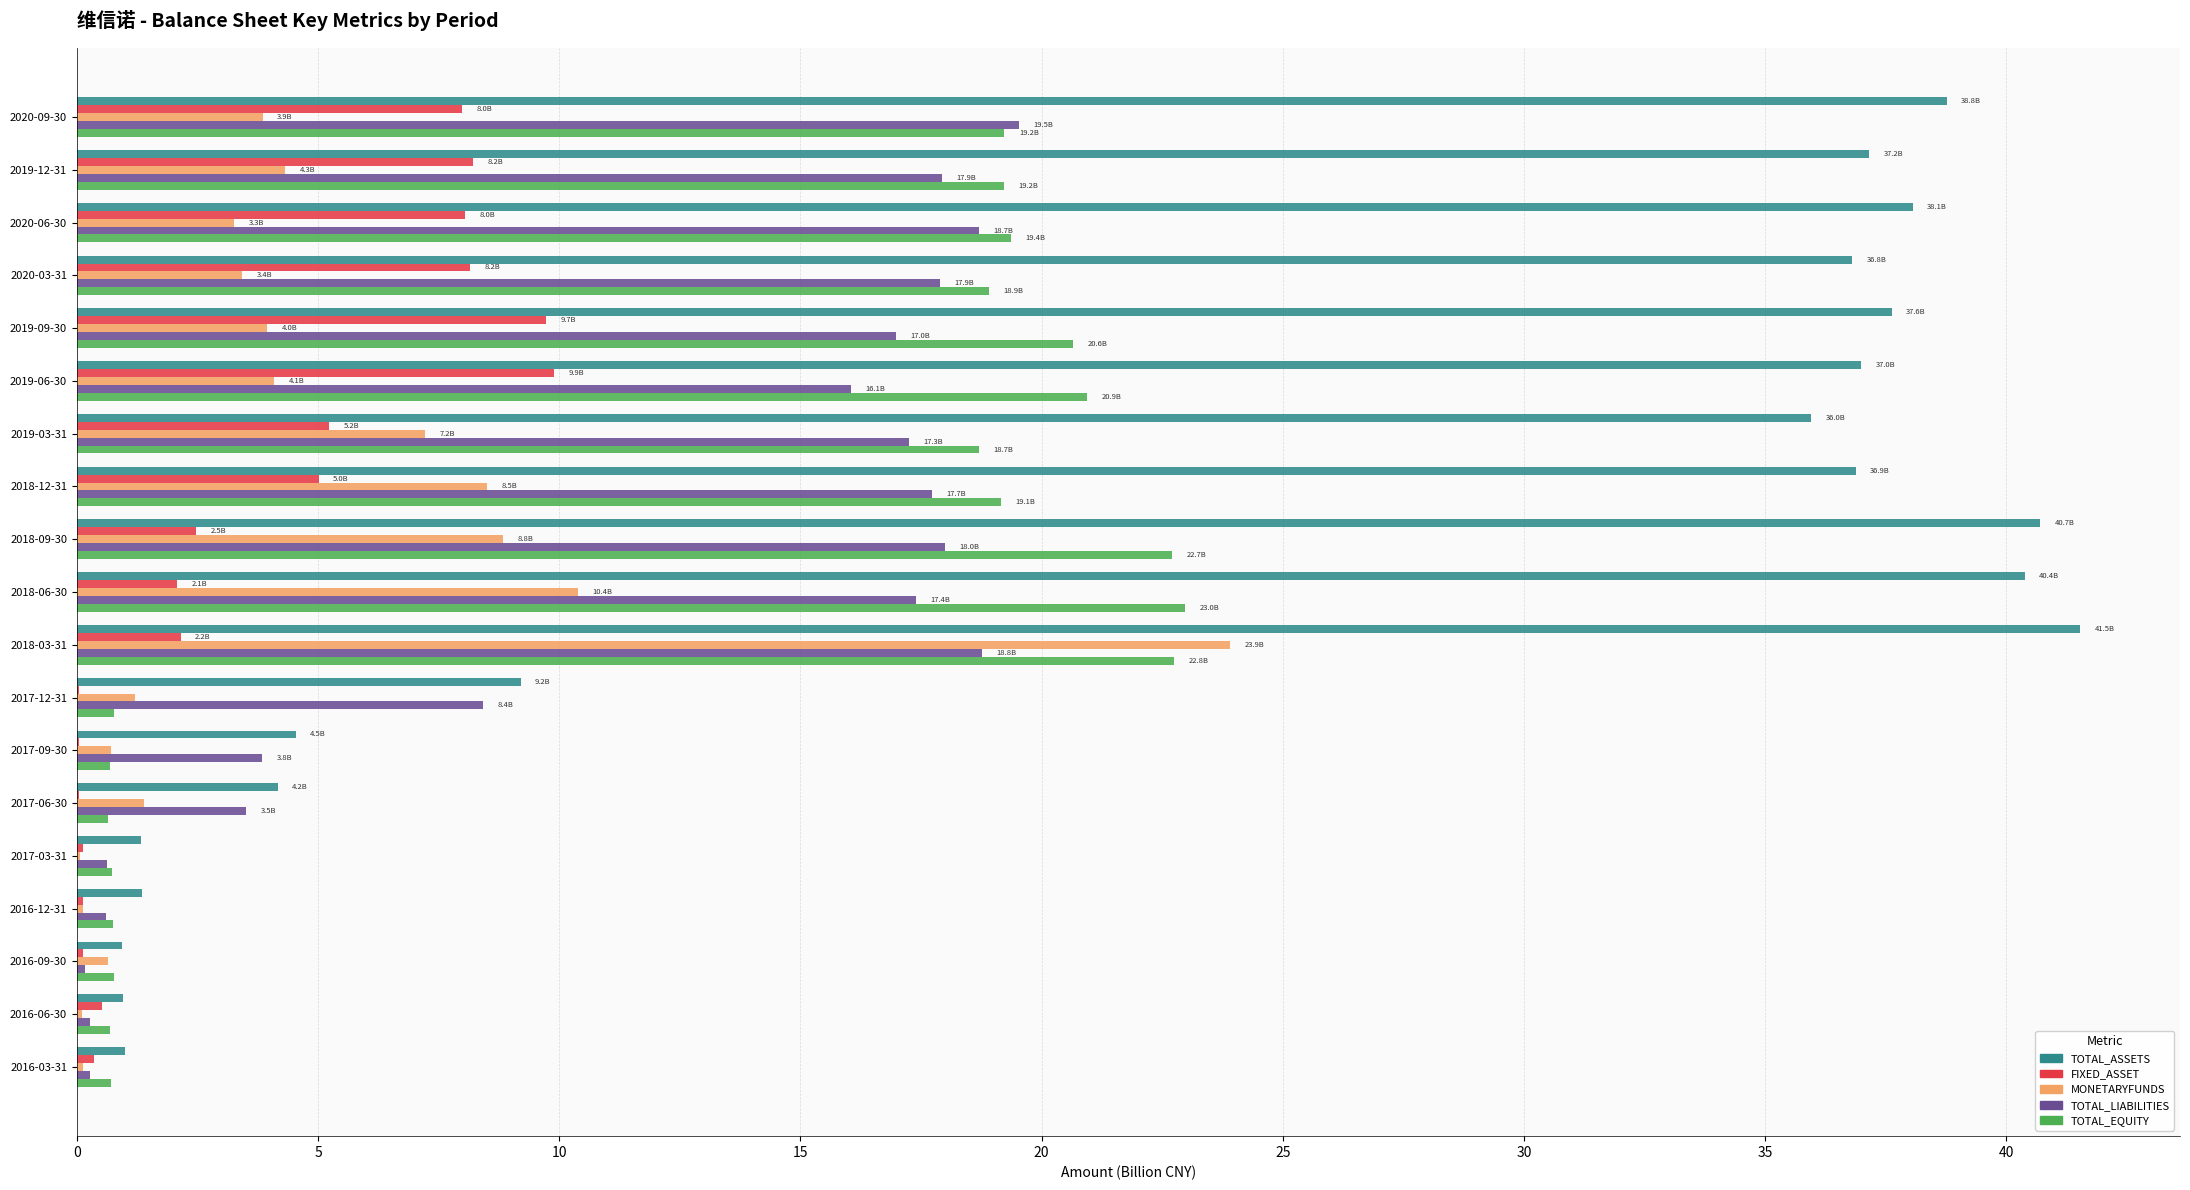

What is the maximum value shown in the chart?

41.5